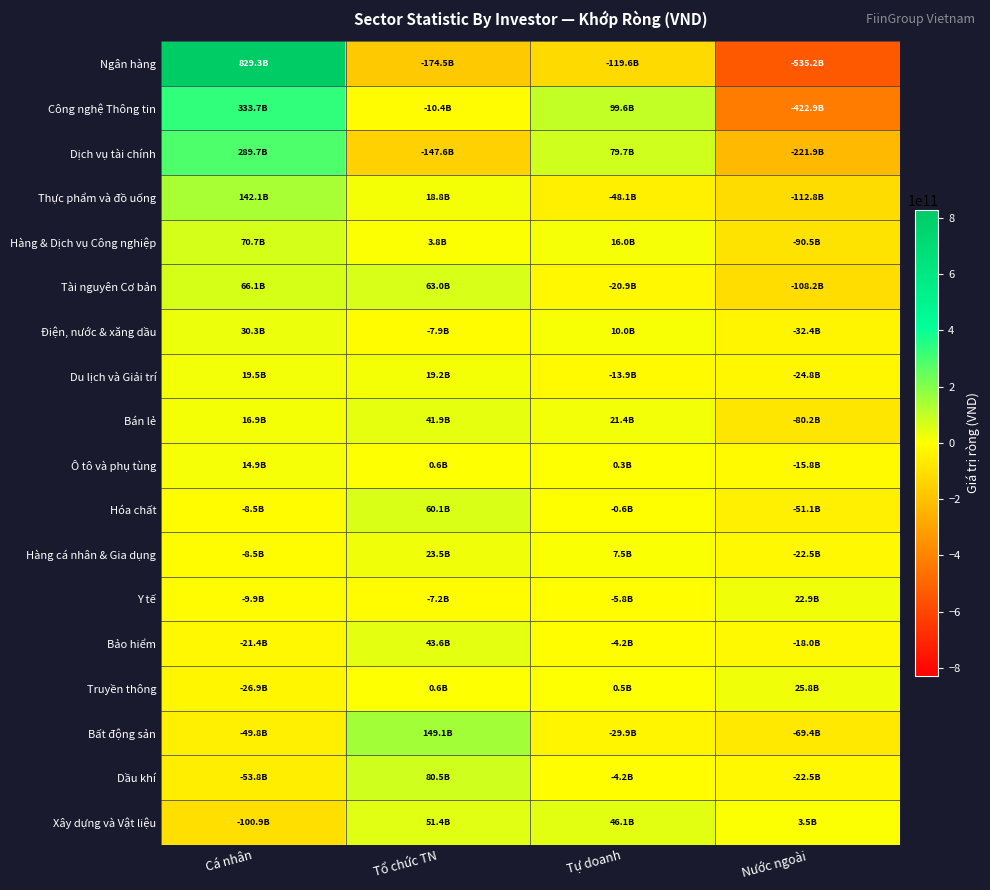

Which category has the highest value across all series?

Cá nhân